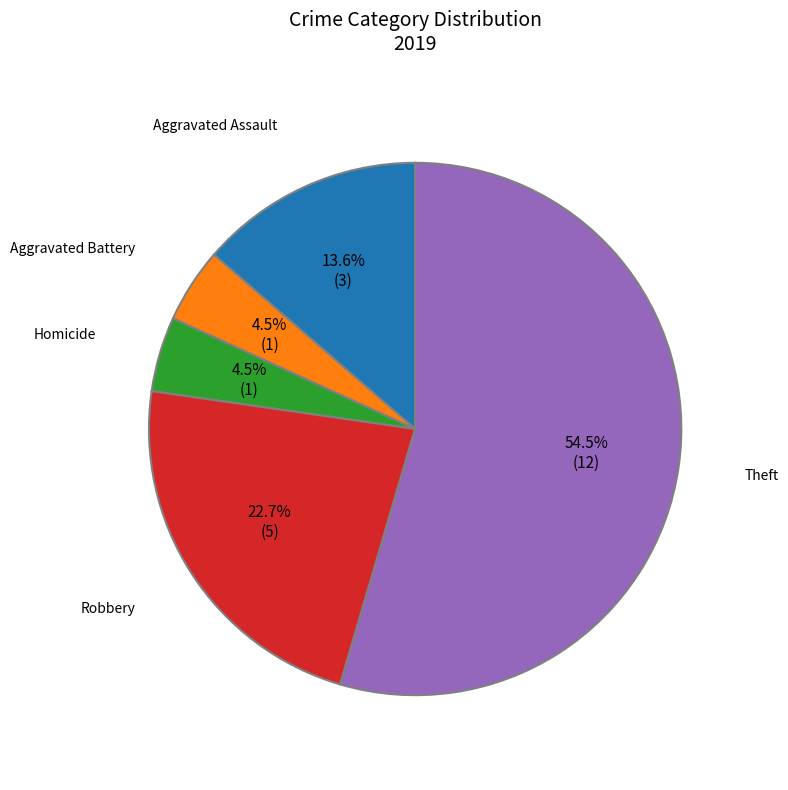

What percentage is NOT represented by Aggravated Assault?

86.4%